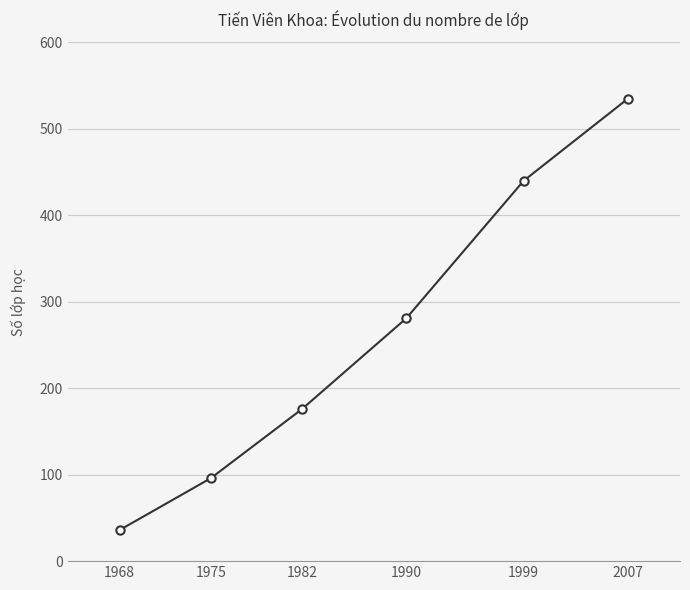

Reading left to right, what are all the values shown in this chart?

1968=36	1975=96	1982=176	1990=281	1999=440	2007=535